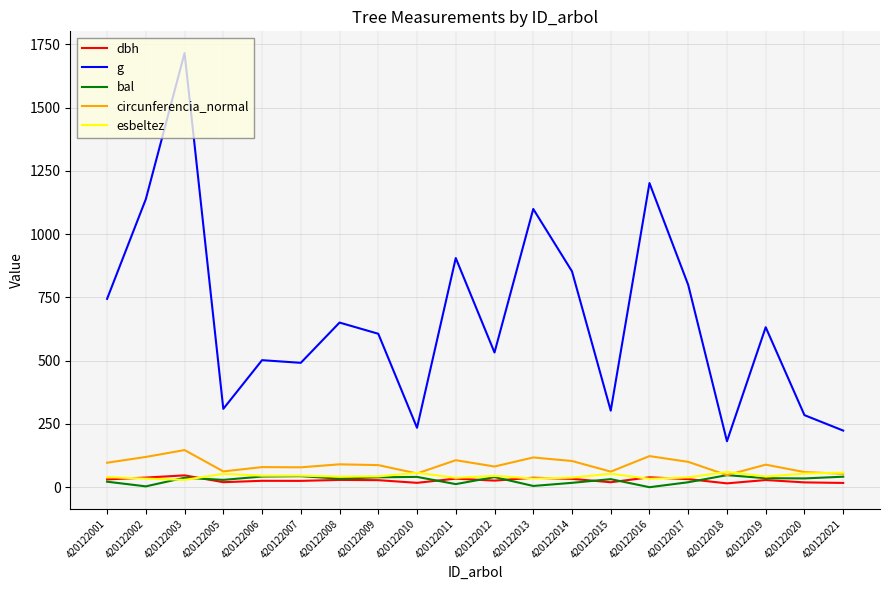

Is the value of circunferencia_normal at 420122001 greater than the value of bal at 420122003?

Yes